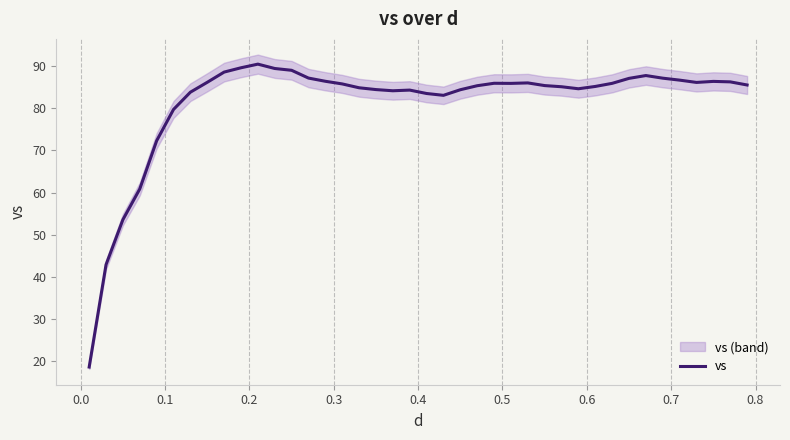

What is the minimum value for vs?

18.6